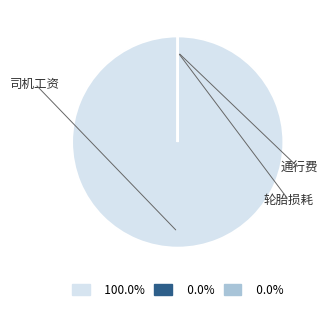

Which slice is the largest?

司机工资